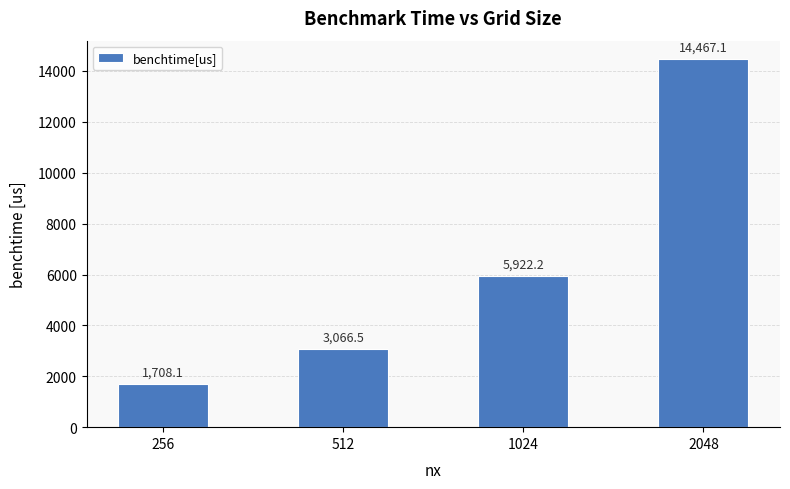

Which category has the highest value across all series?

2048